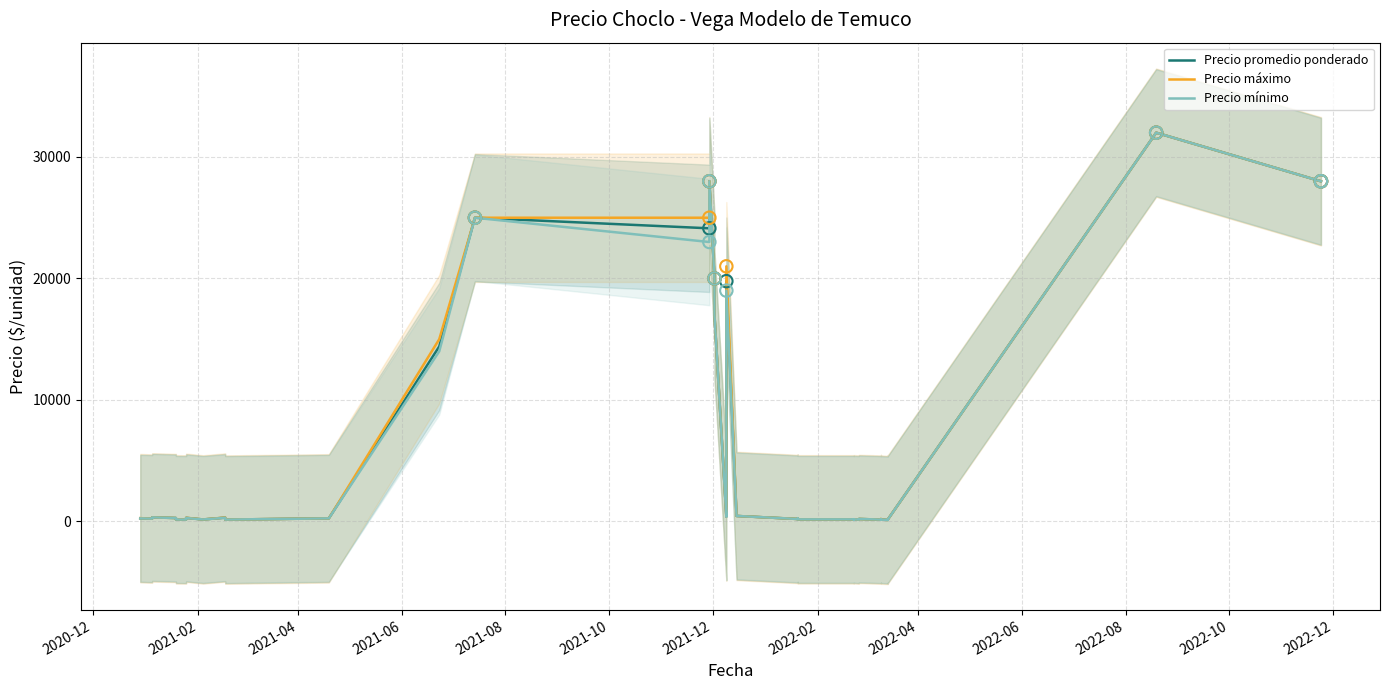

At how many categories does at least one series exceed 13031?

10